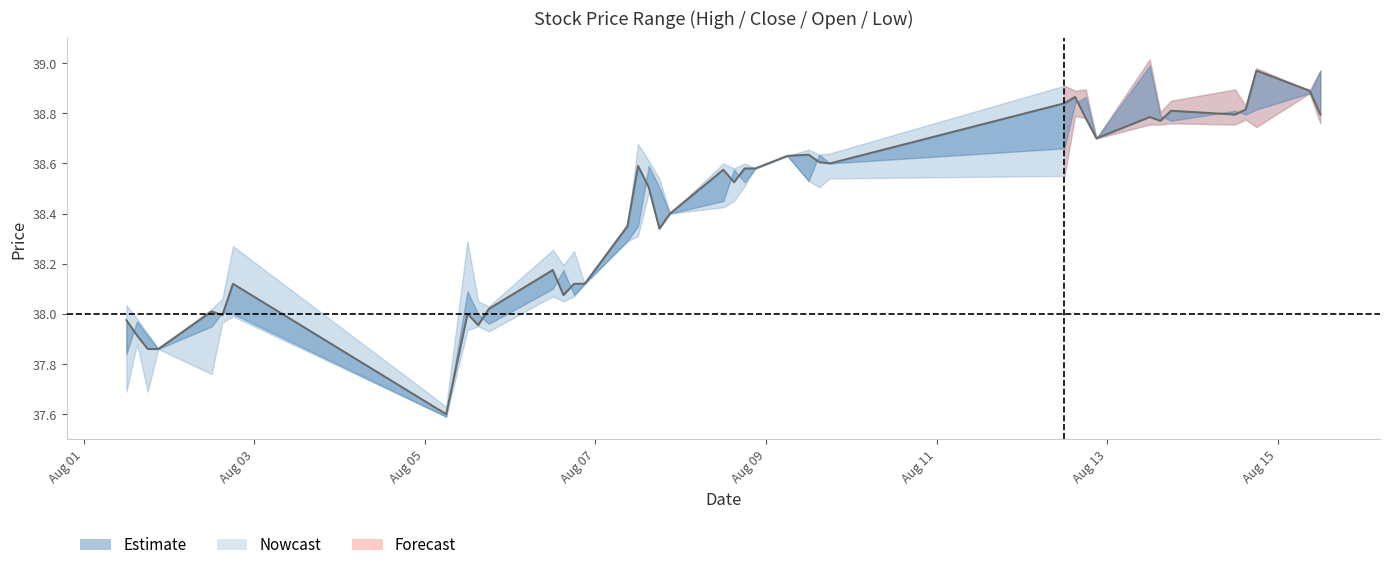

How many lines are shown in the chart?

1